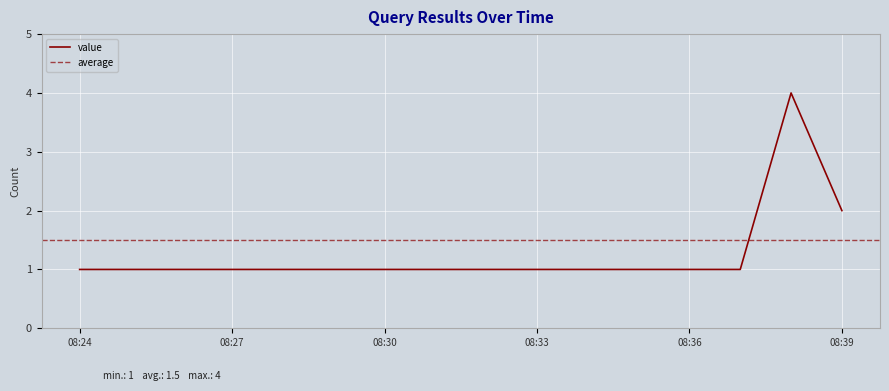

What is the maximum value for value?

4